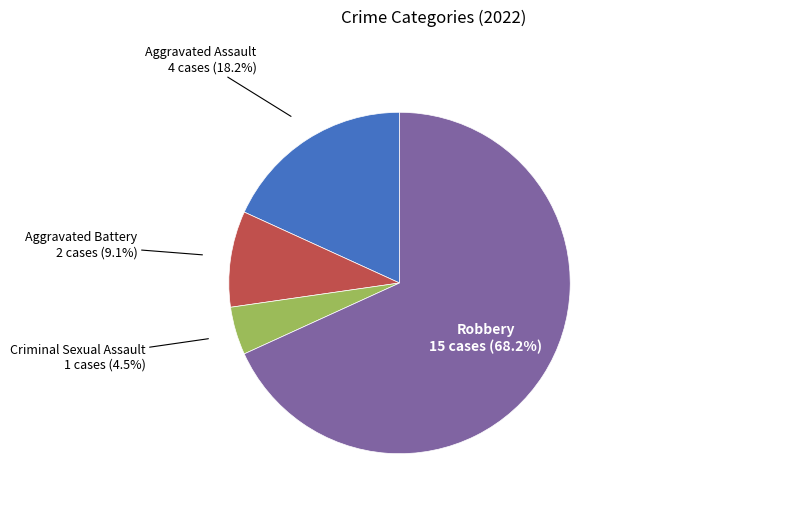

Is there a majority slice in this chart?

Yes